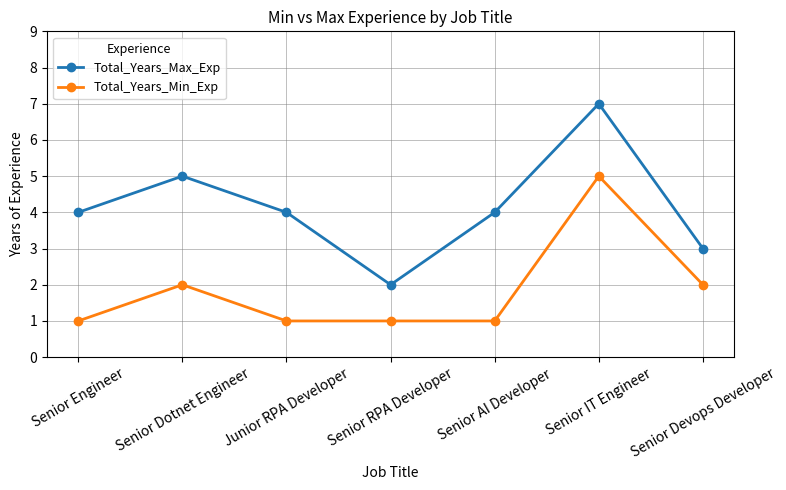

List the series in order of their overall mean, lowest first.

Total_Years_Min_Exp, Total_Years_Max_Exp